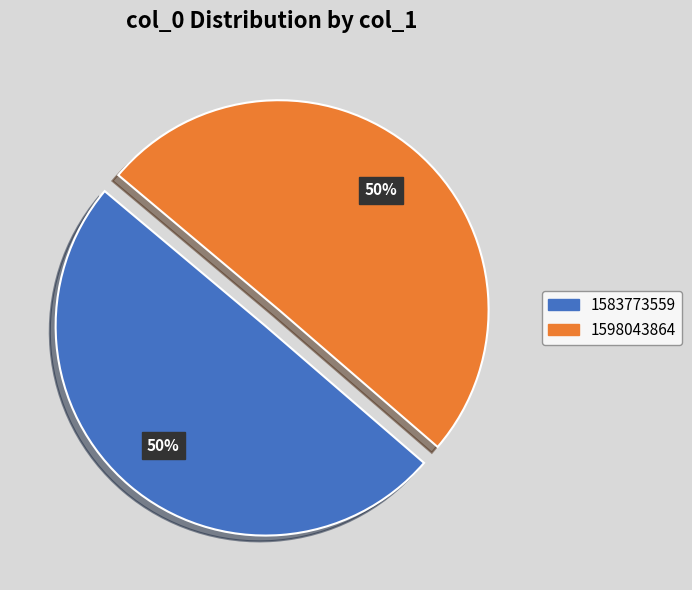

True or false: 1598043864 accounts for 88% of the total.

False